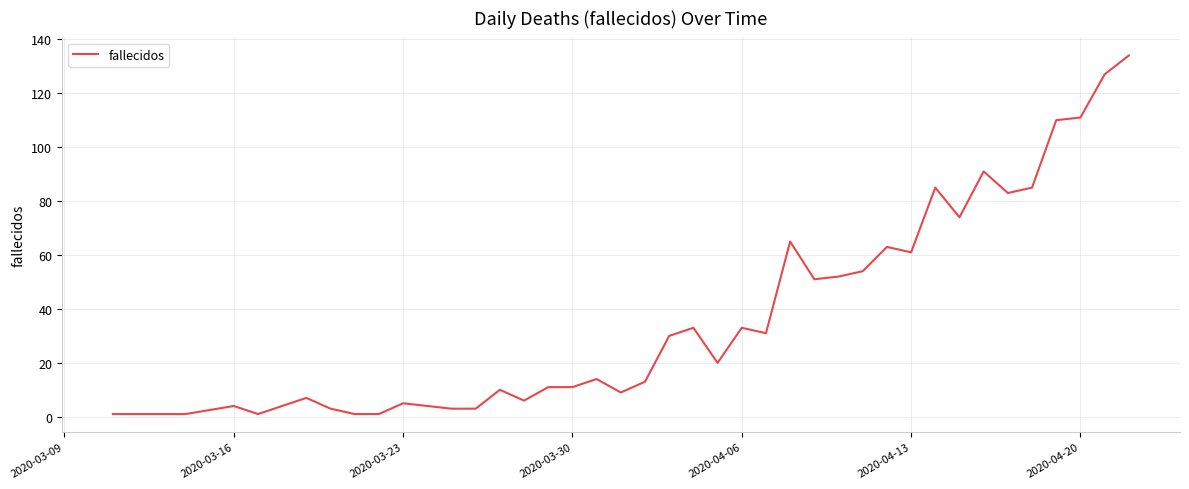

What is the greatest value displayed?

134